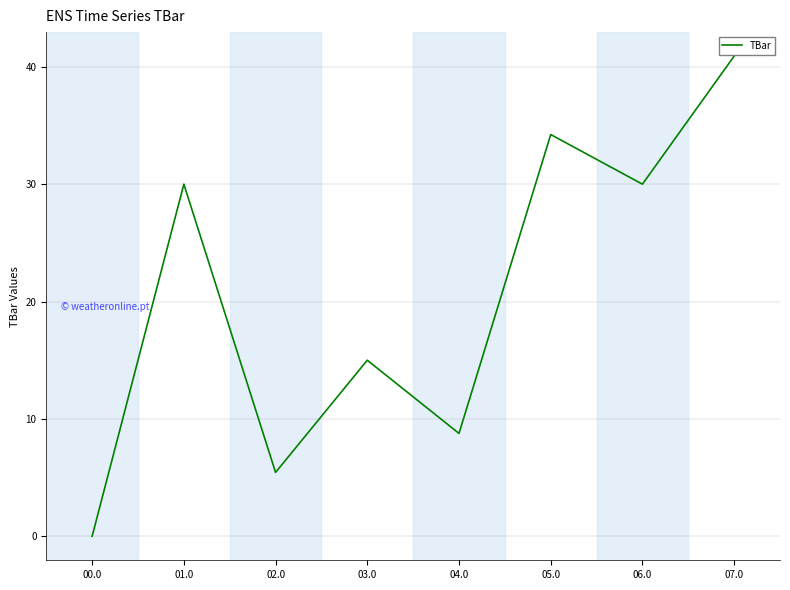

What is the sum of the values at 05.0 and 00.0?

34.2